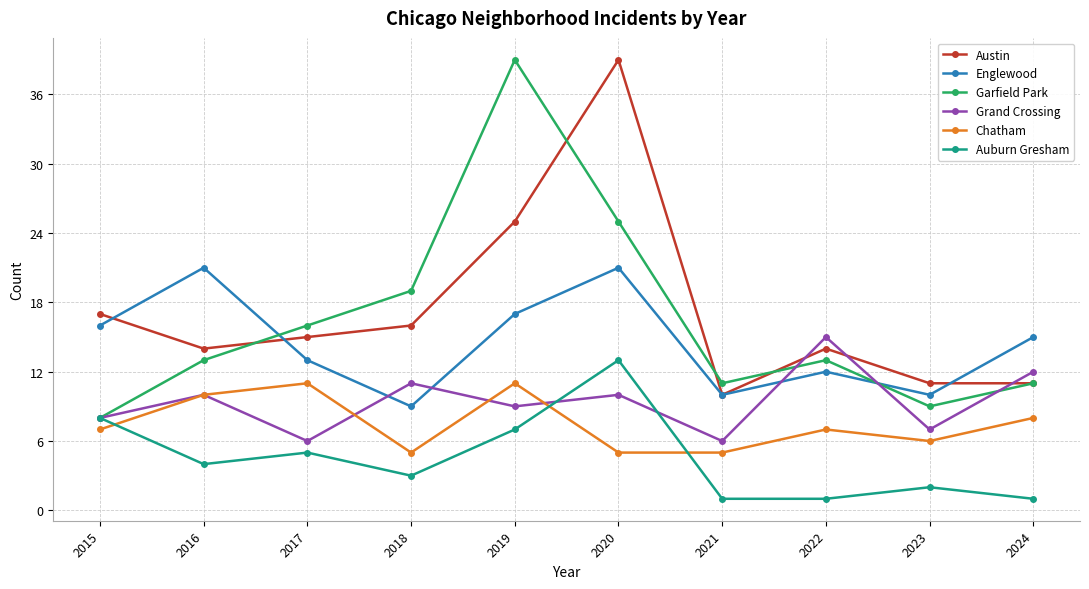

What is the value of the Englewood point at the 9th from the left?

10